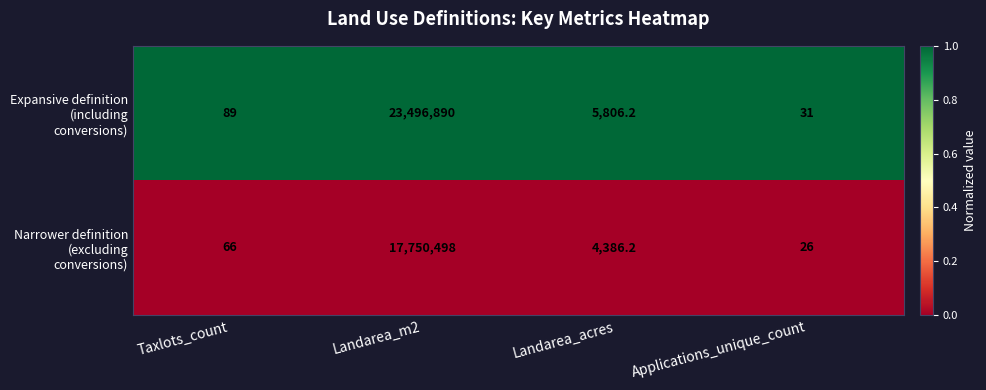

List the series in order of their peak value, highest first.

Expansive definition (including conversions), Narrower definition (excluding conversions)